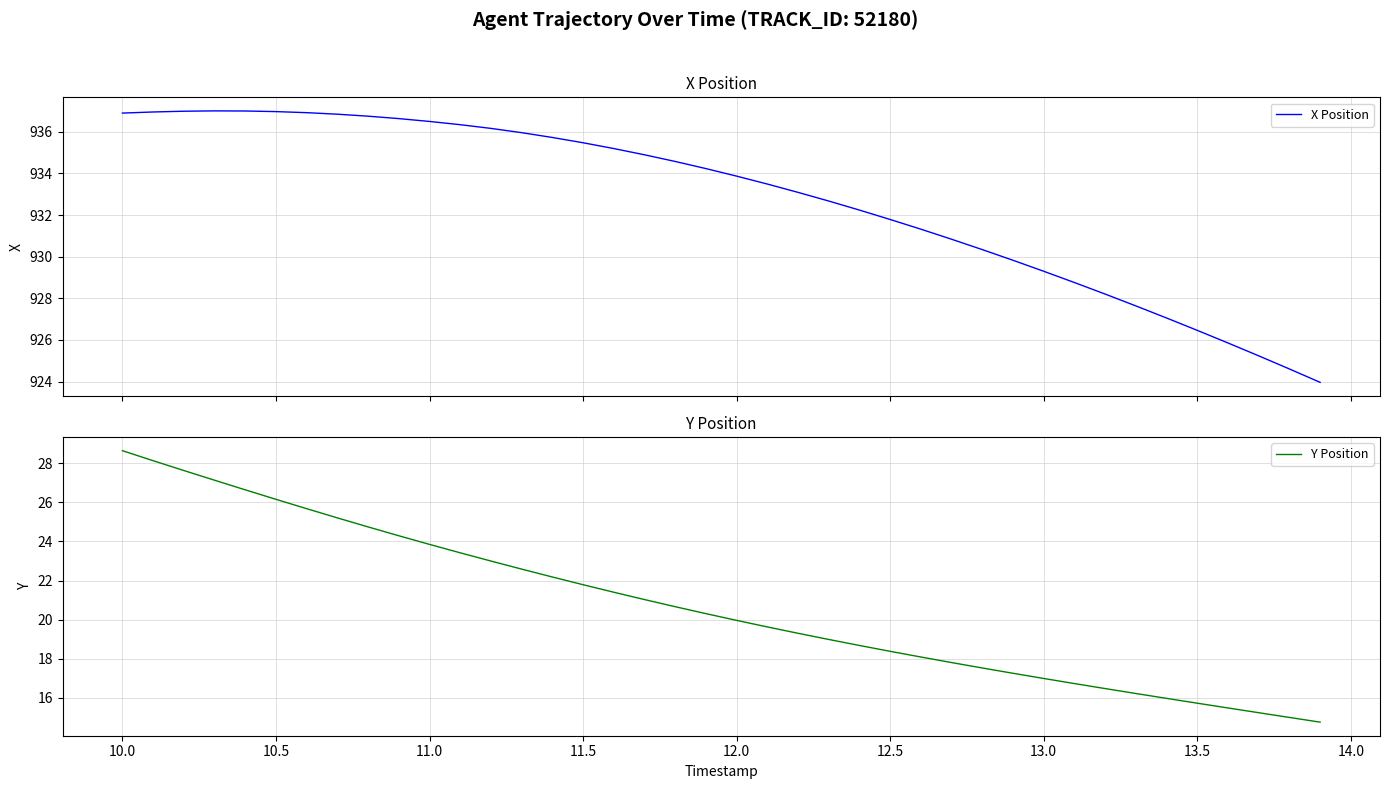

At how many categories does at least one series exceed 656?

40